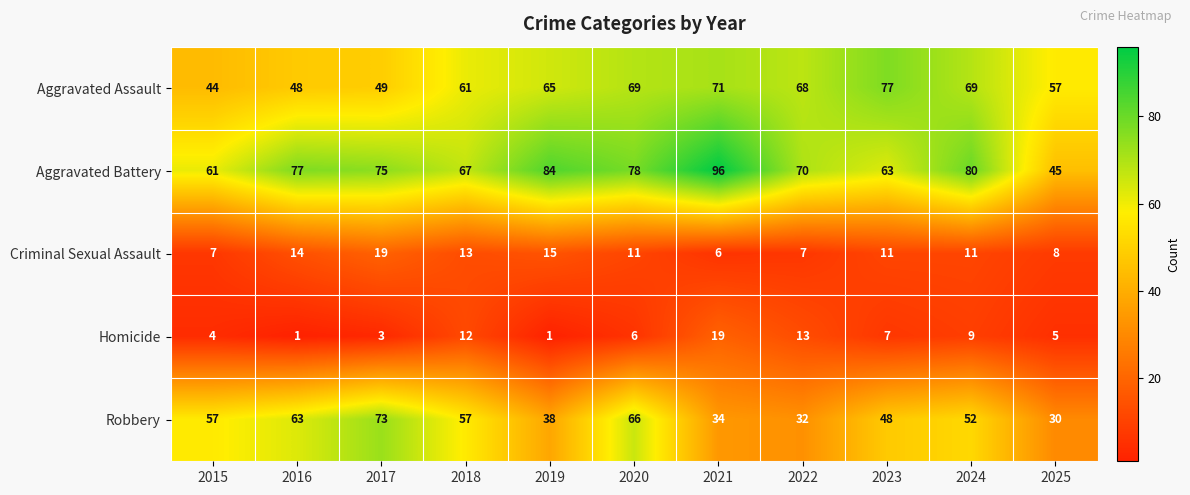

What is the maximum value for Aggravated Assault?

77